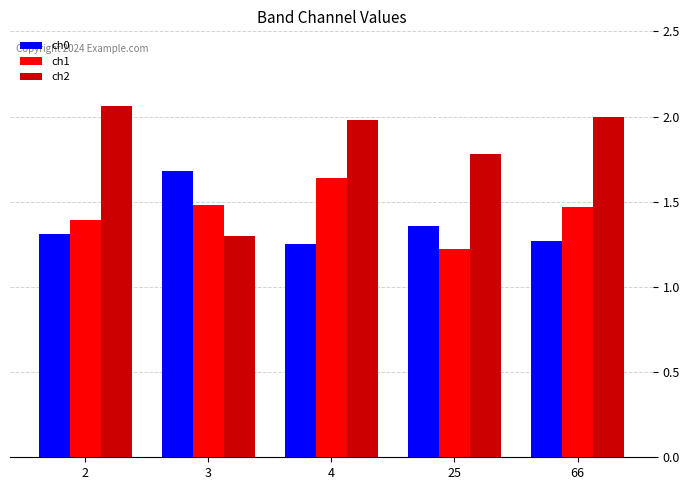

The ch0 series shows 1.7 at 3. True or false?

True